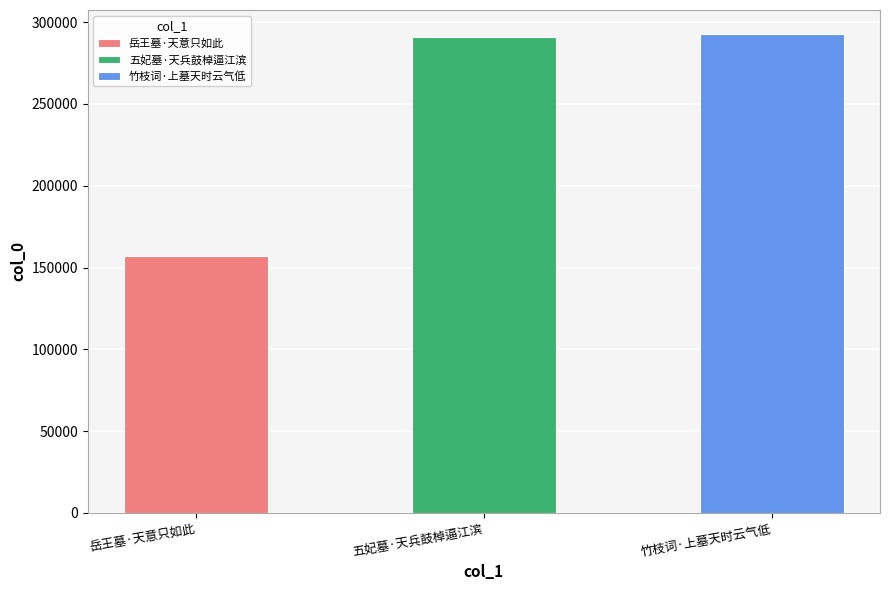

What is the difference between the maximum and minimum values?

135893